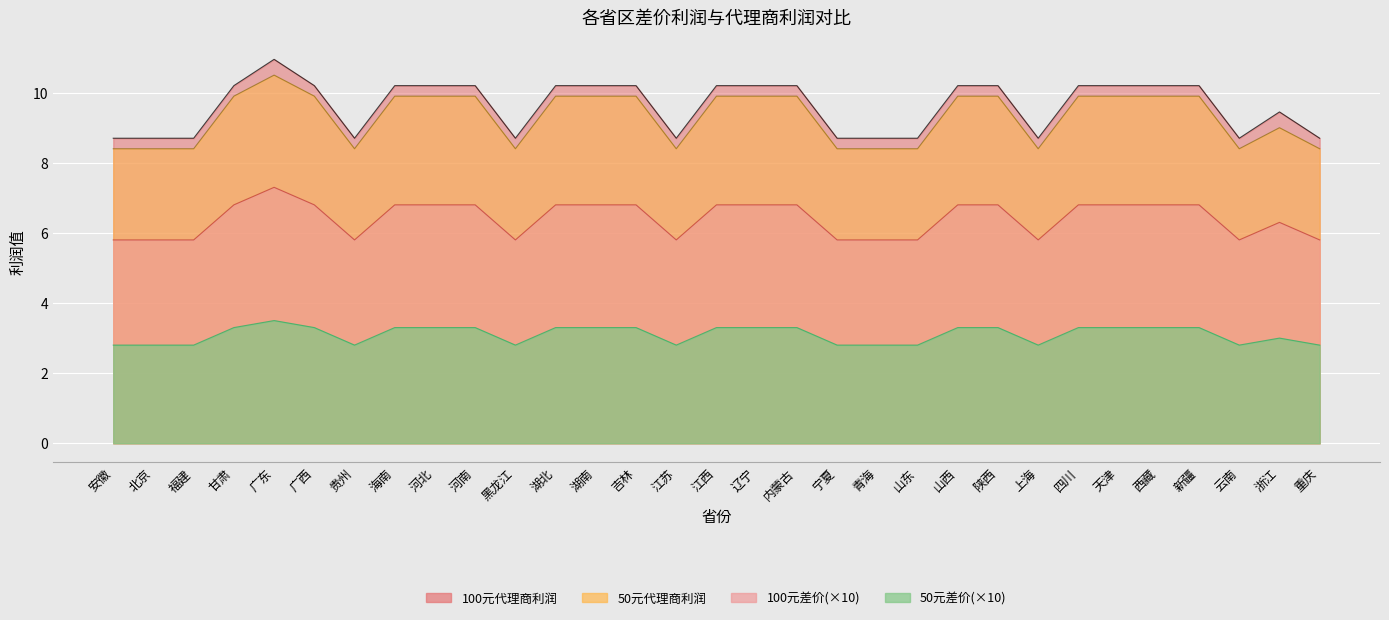

Which series has the widest spread of values?

100元差价